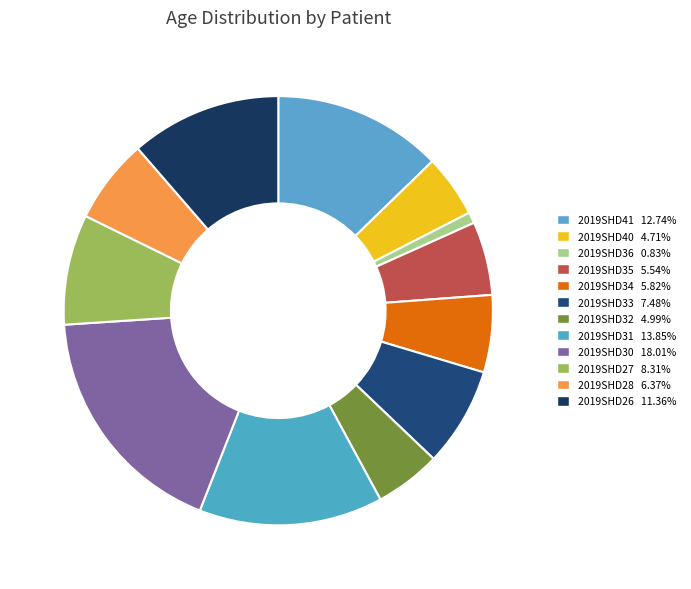

Is the sum of 2019SHD30 and 2019SHD31 greater than half?

No